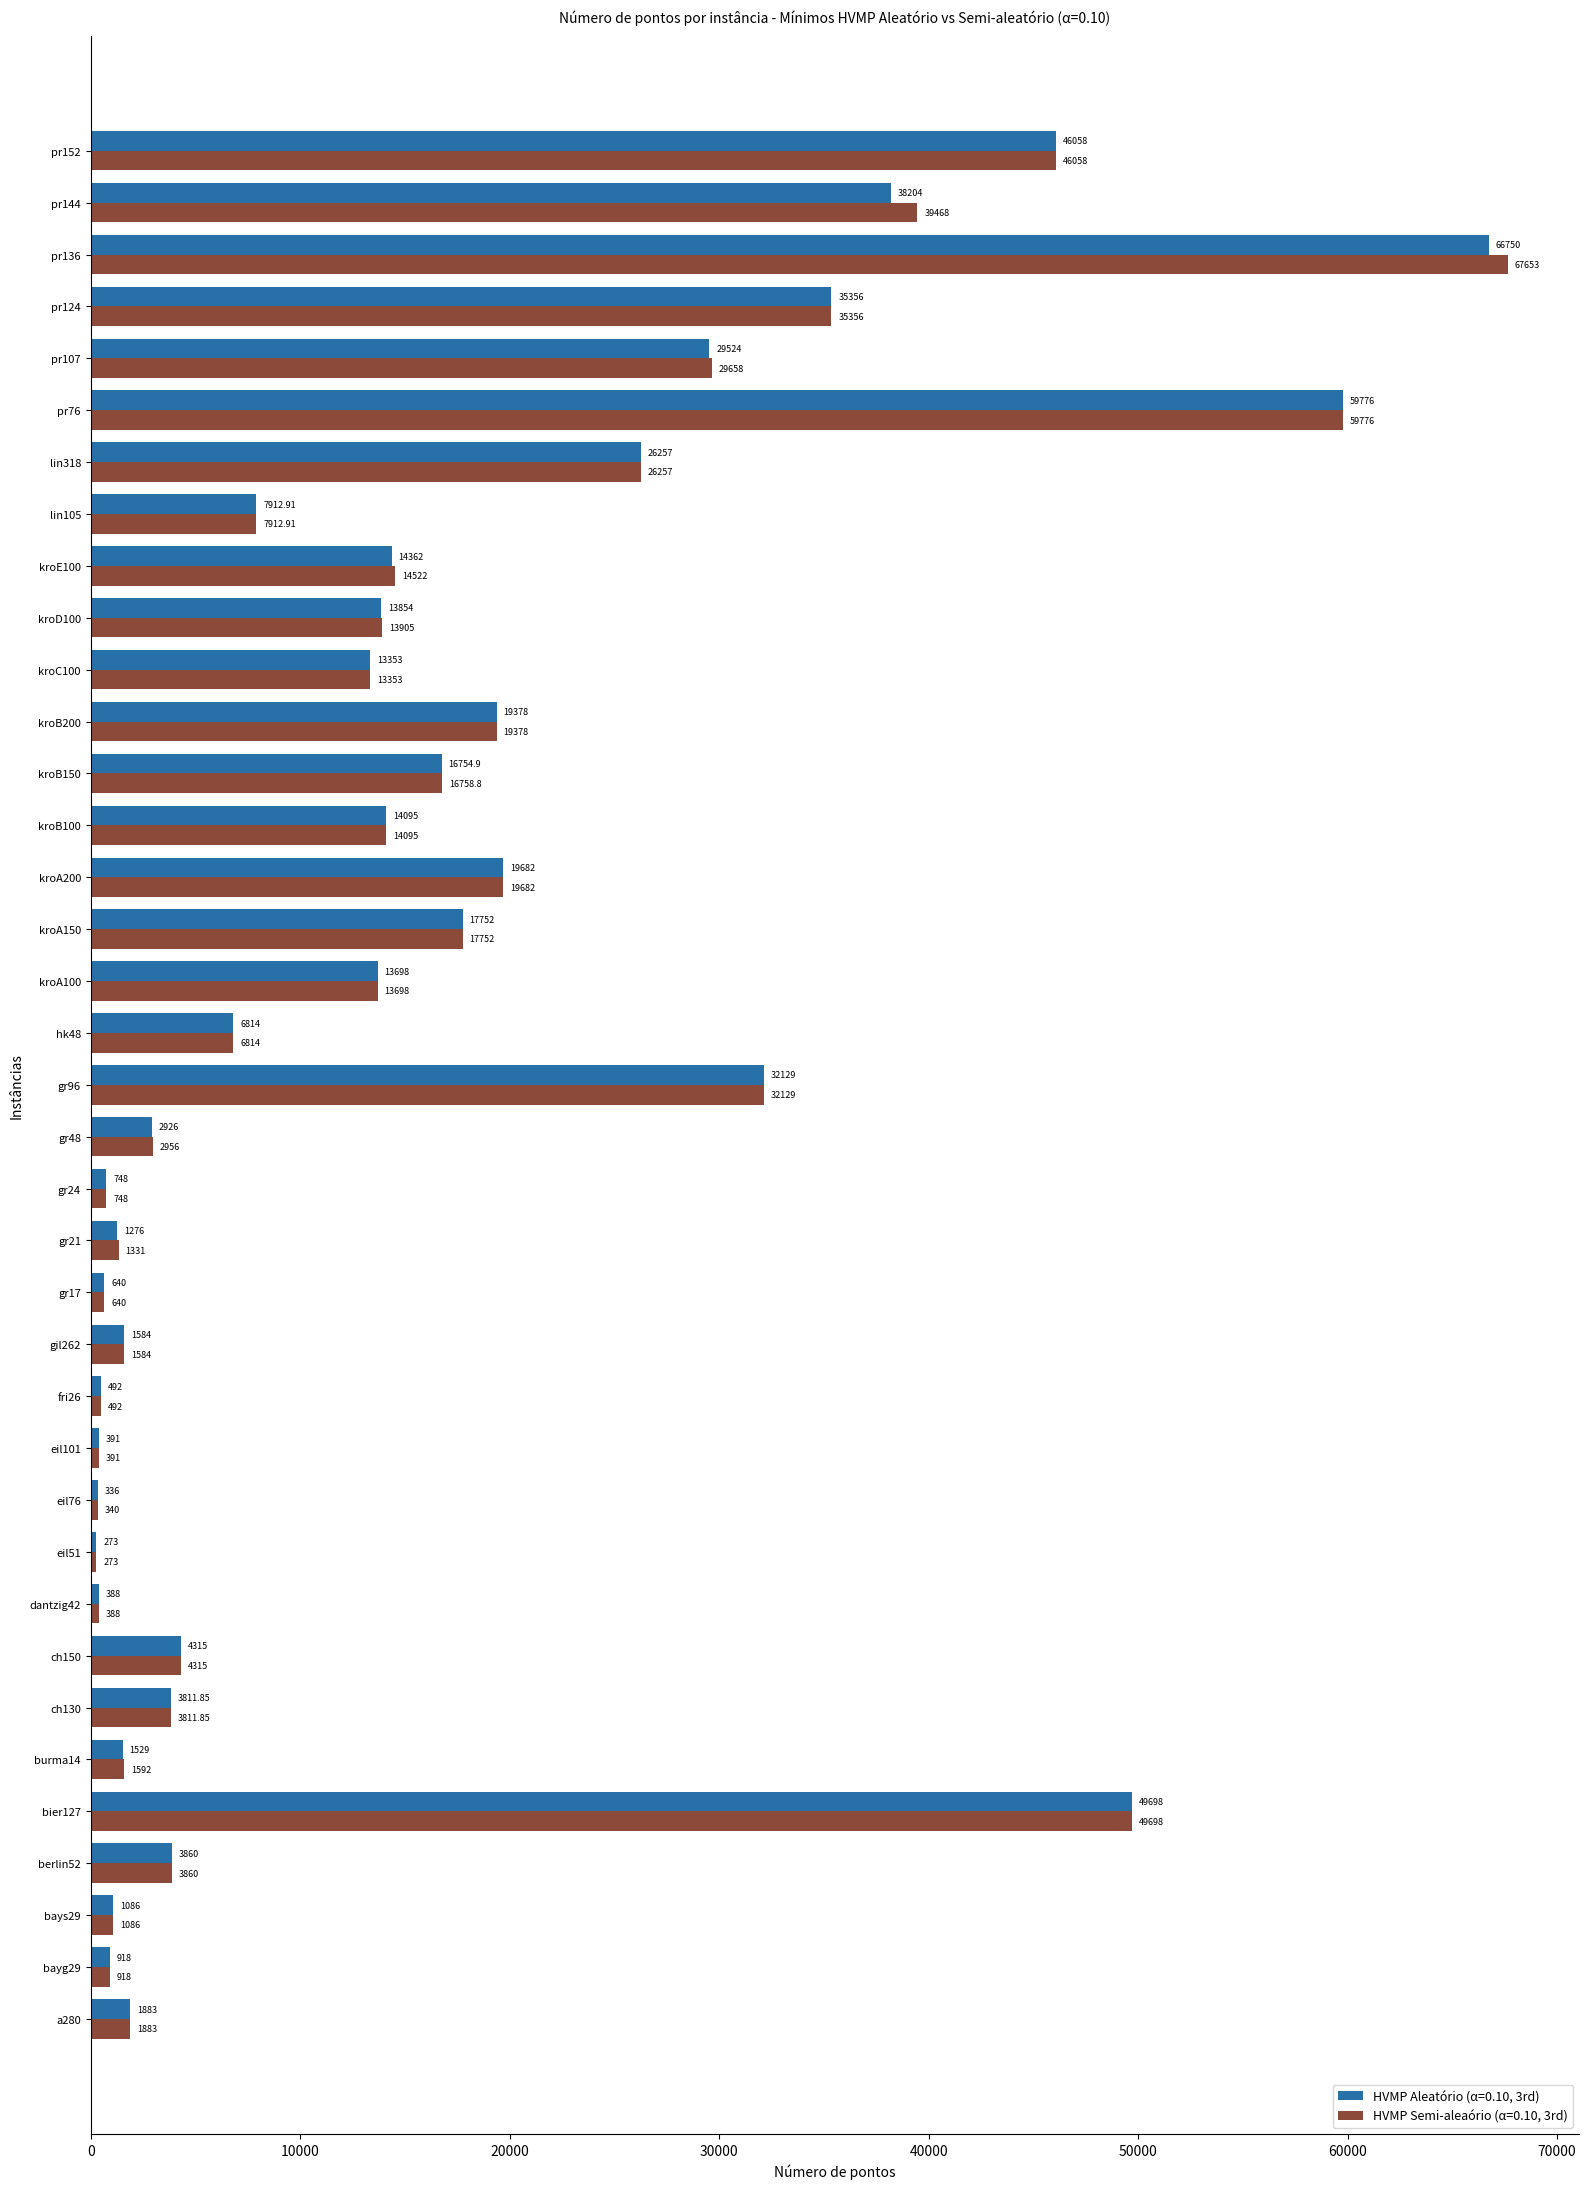

Which series has the largest total across all categories?

HVMP Semi-aleaório (α=0.10, 3rd)